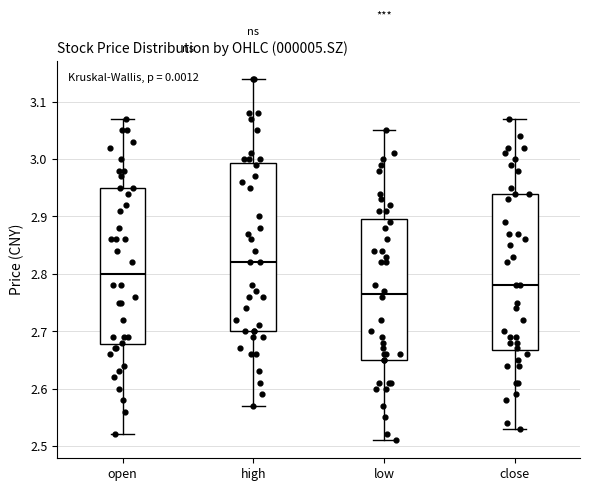

Comparing the boxes themselves (not the whiskers), which one is the tallest?

high